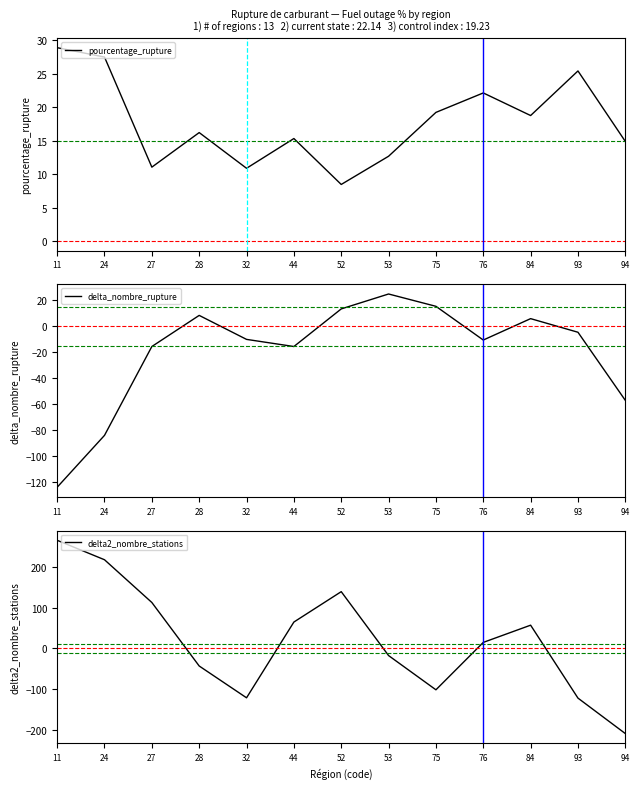

Reading right to left, what are all the values shown in this chart?

pourcentage_rupture: 14.9	25.4	18.8	22.1	19.2	12.7	8.4	15.3	10.9	16.2	11.0	27.5	28.9
delta_nombre_rupture: -57.0	-4.5	6.0	-10.5	15.5	25.0	13.5	-15.5	-10.0	8.5	-15.5	-84.0	-124.0
delta2_nombre_stations: -210.0	-122.5	57.5	15.0	-102.0	-17.5	140.2	65.2	-121.8	-43.2	113.5	219.0	267.0